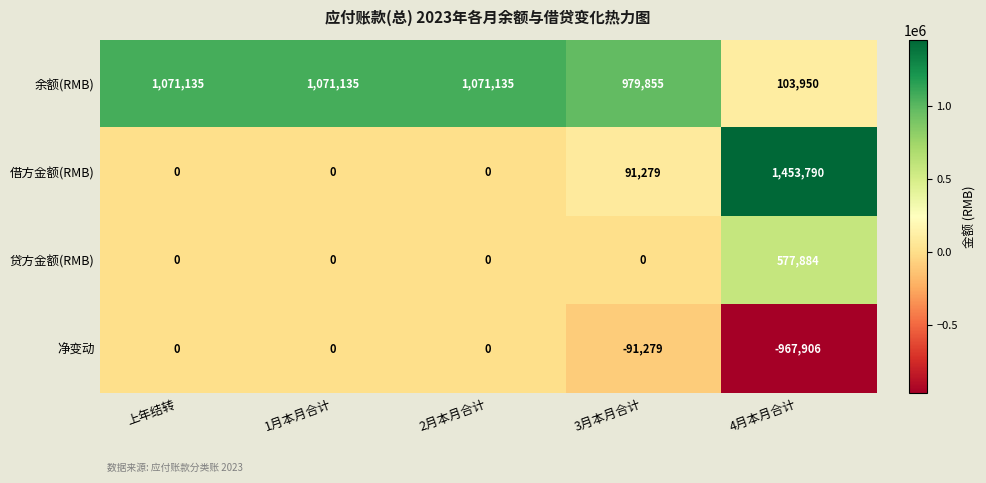

The value of 净变动 at 4月本月合计 is -1635768. True or false?

False